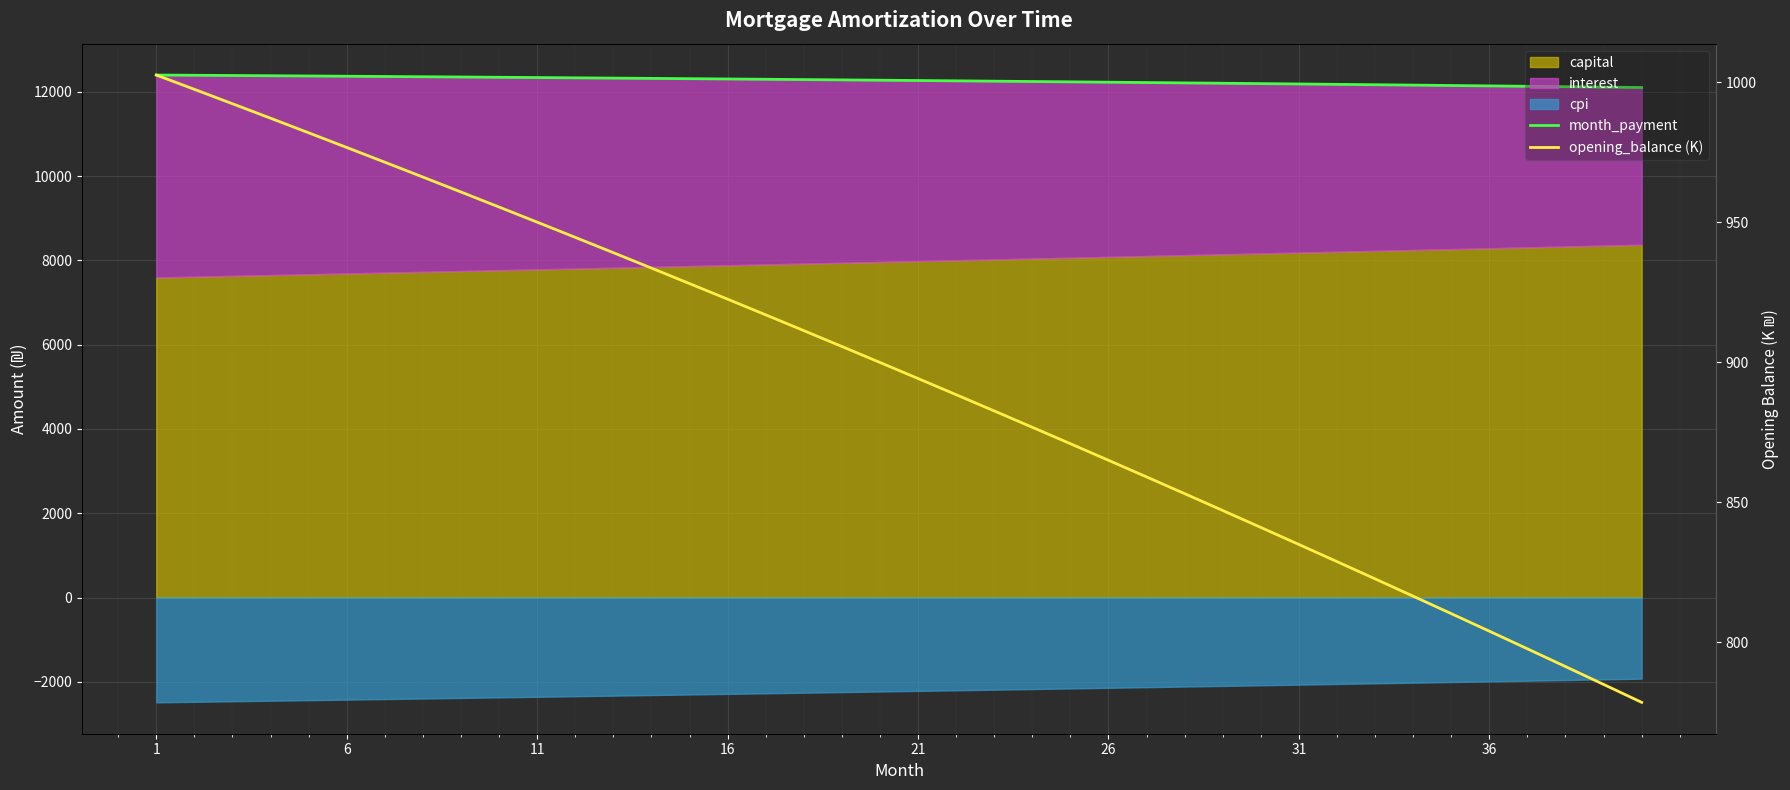

At which label does opening_balance (K) first exceed 899?

1